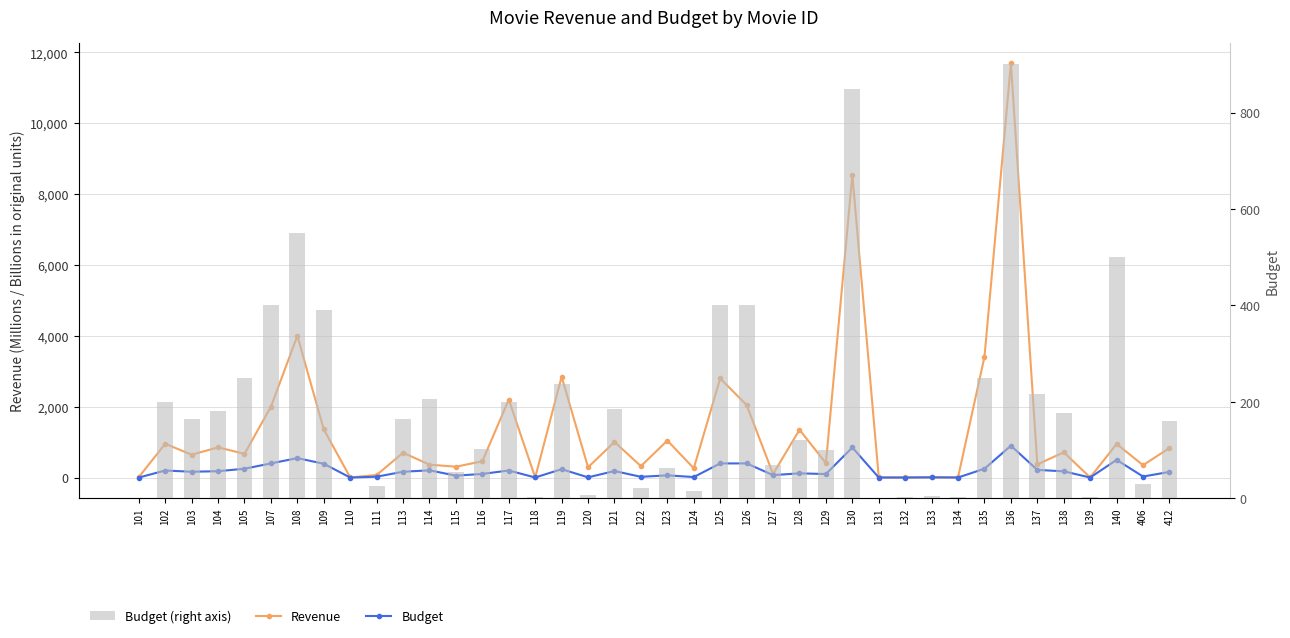

What is the maximum value shown in the chart?

11690.0